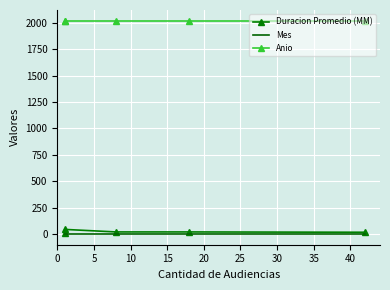

True or false: Duracion Promedio (MM) and Anio cross at least once.

False